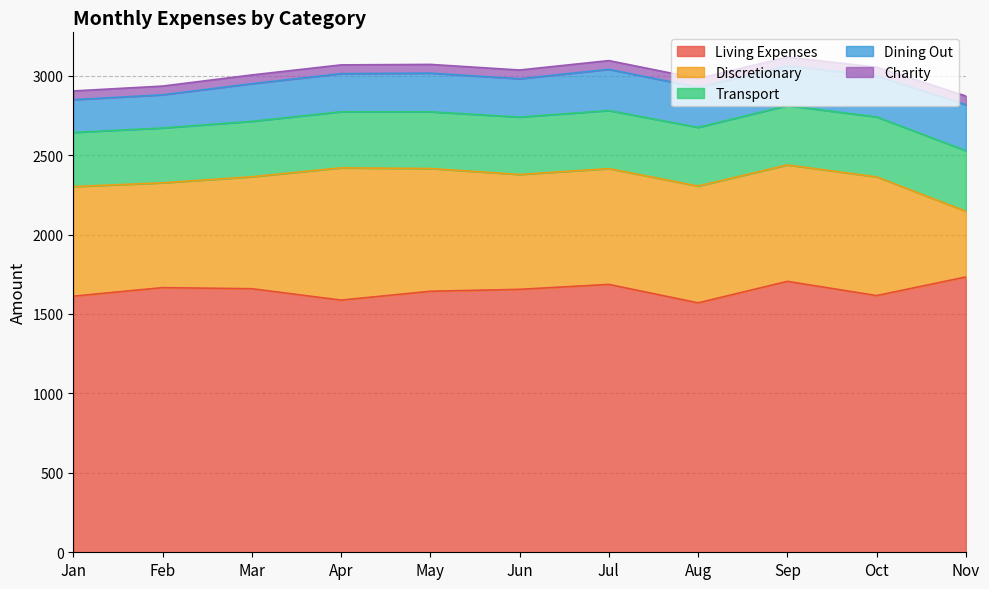

What is the sum of the Transport values at May and Jul?

722.6